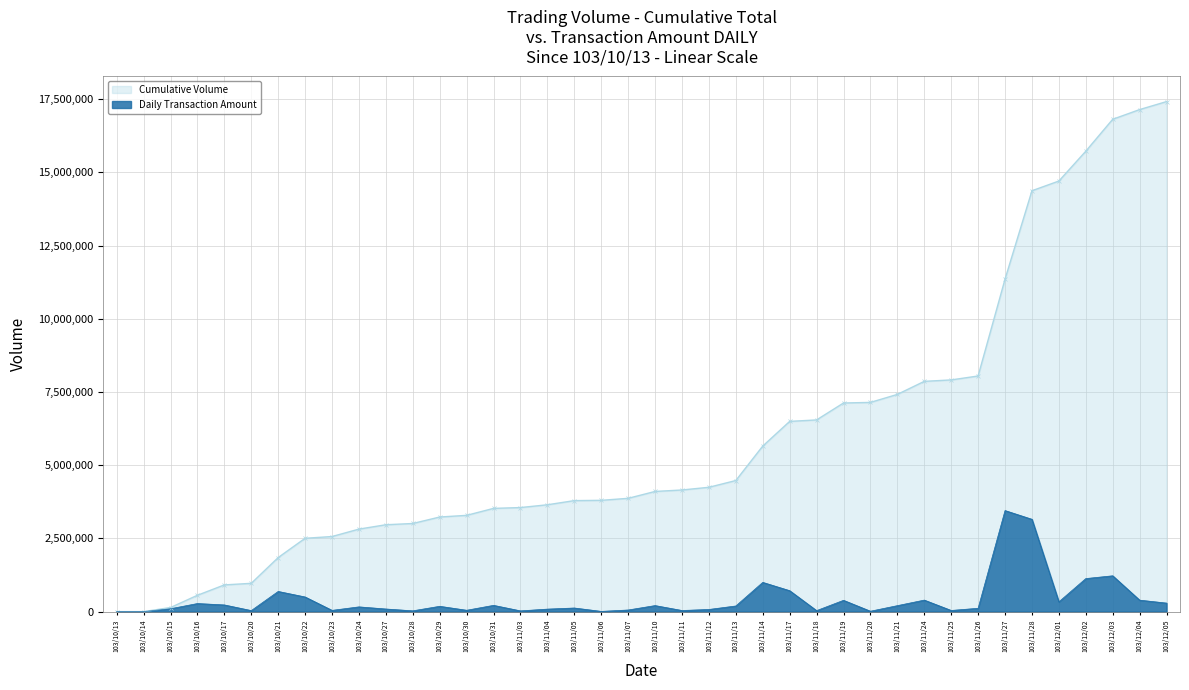

At how many categories does at least one series exceed 5394220?

16